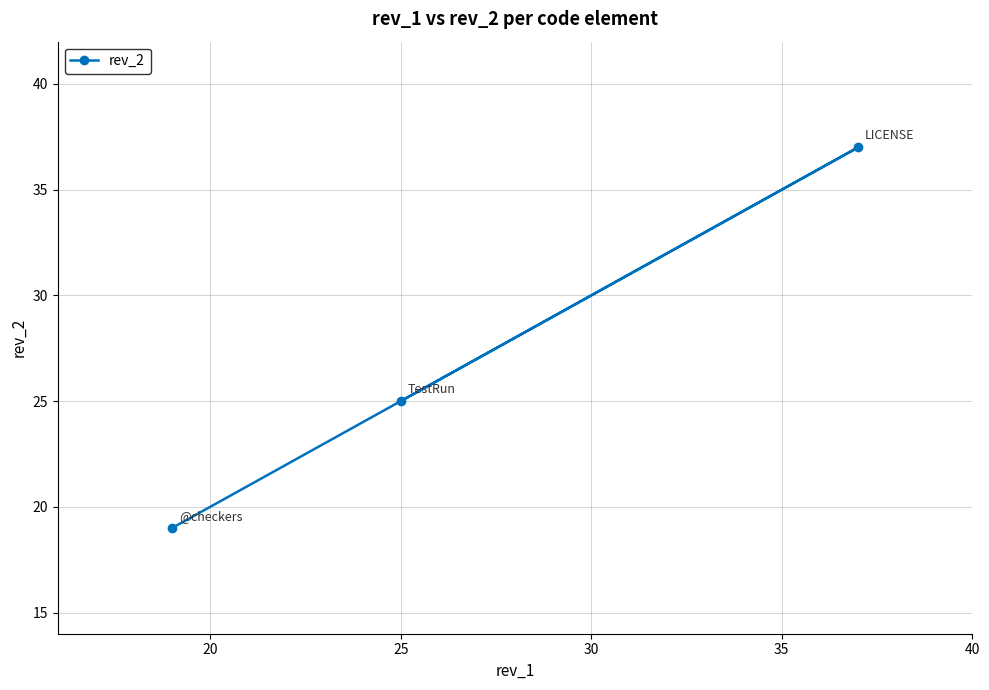

How many data points does each series have?

3